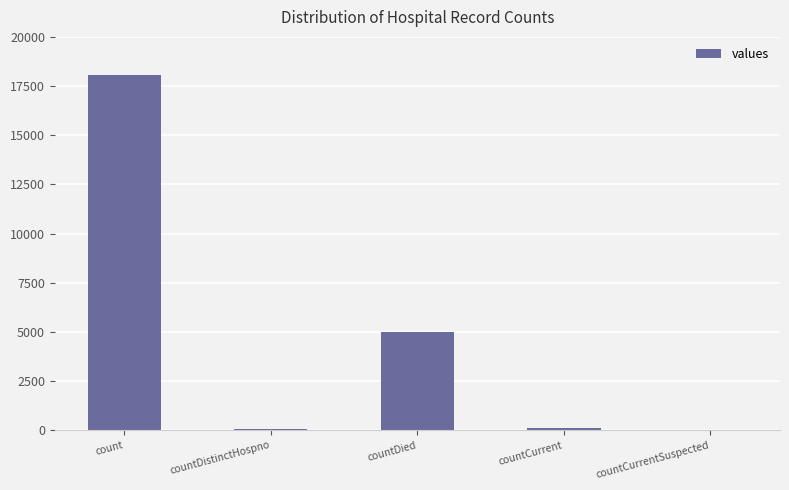

Are the bars horizontal?

No